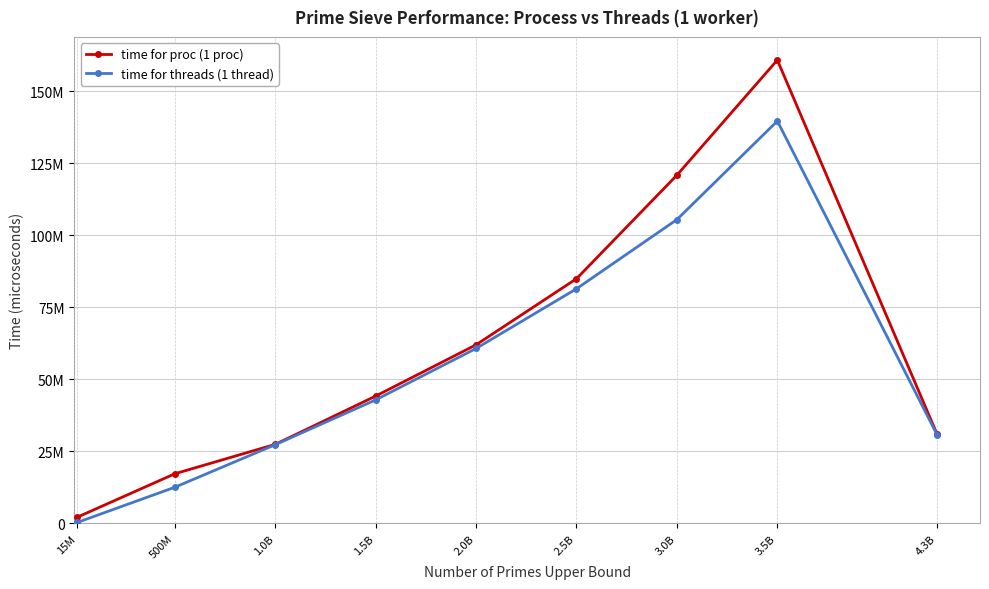

What is the total value across all series at 1.0B?

54663995